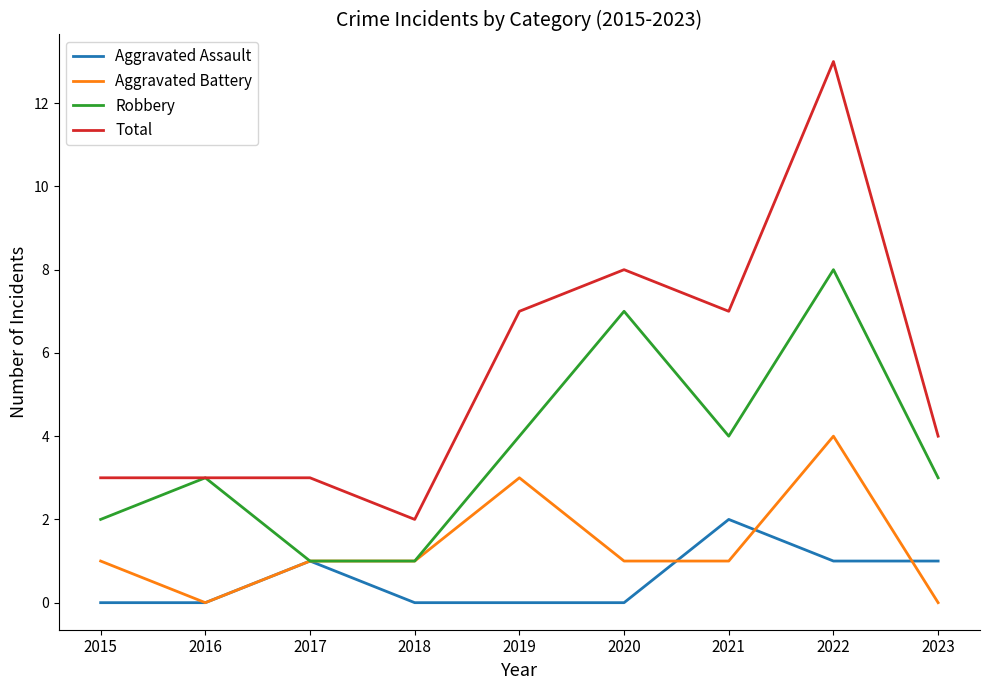

Which series ends up on top after the final intersection of Aggravated Assault and Aggravated Battery?

Aggravated Assault